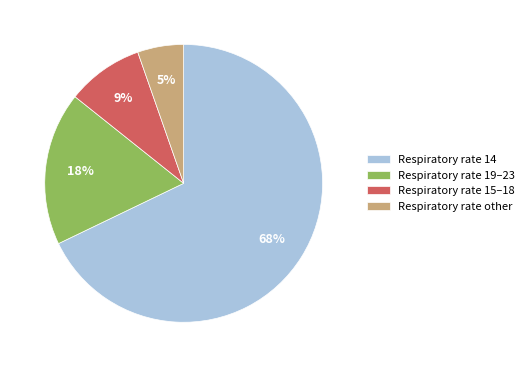

Which has a higher value, Respiratory rate 14 or Respiratory rate 15–18?

Respiratory rate 14